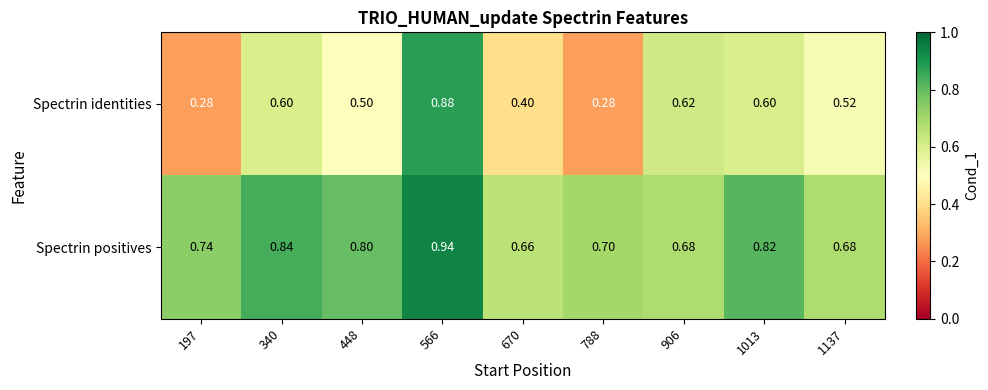

Rank the series by their average value, from highest to lowest.

Spectrin positives, Spectrin identities